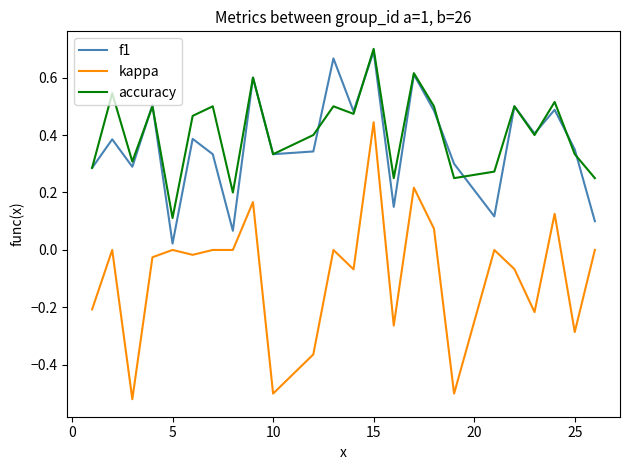

True or false: accuracy and kappa cross at least once.

False